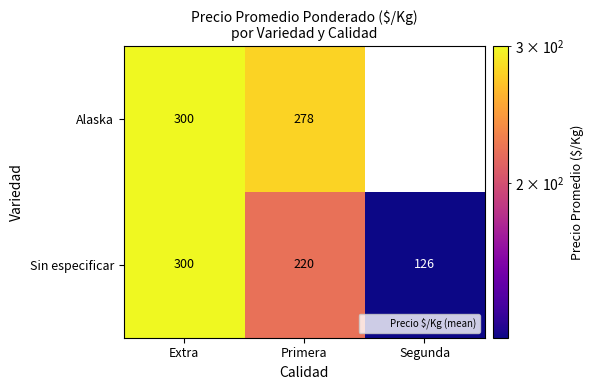

At which label is Sin especificar closest to 213?

Primera